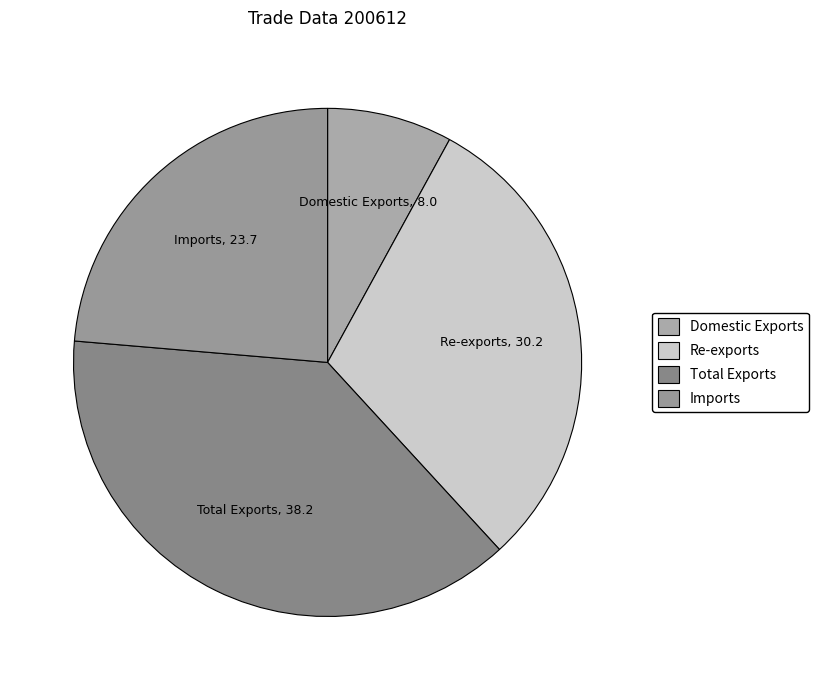

How many slices are in this pie chart?

4